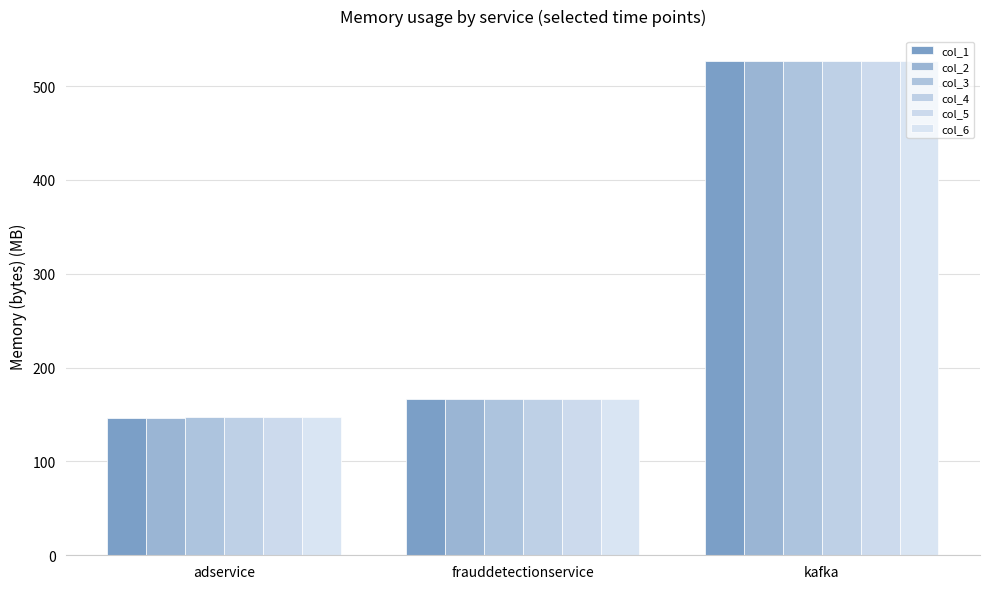

What is the label of the 1st bar from the left?

adservice